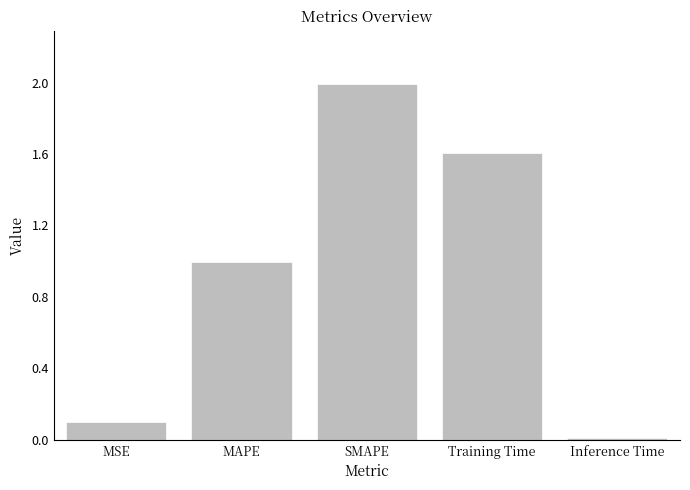

What is the difference between the maximum and minimum values?

2.0